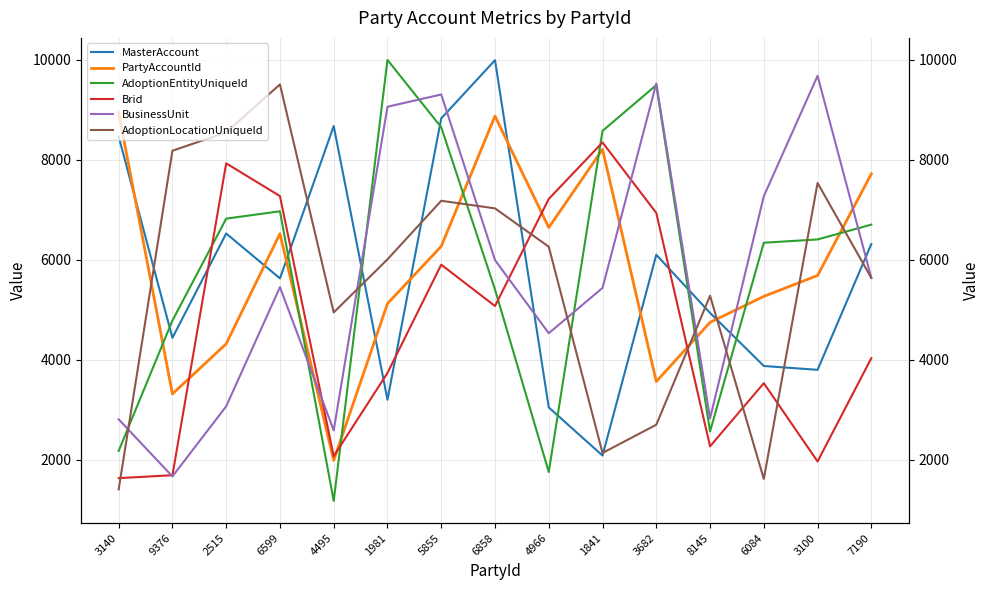

Does the chart display data point markers on the line(s)?

No